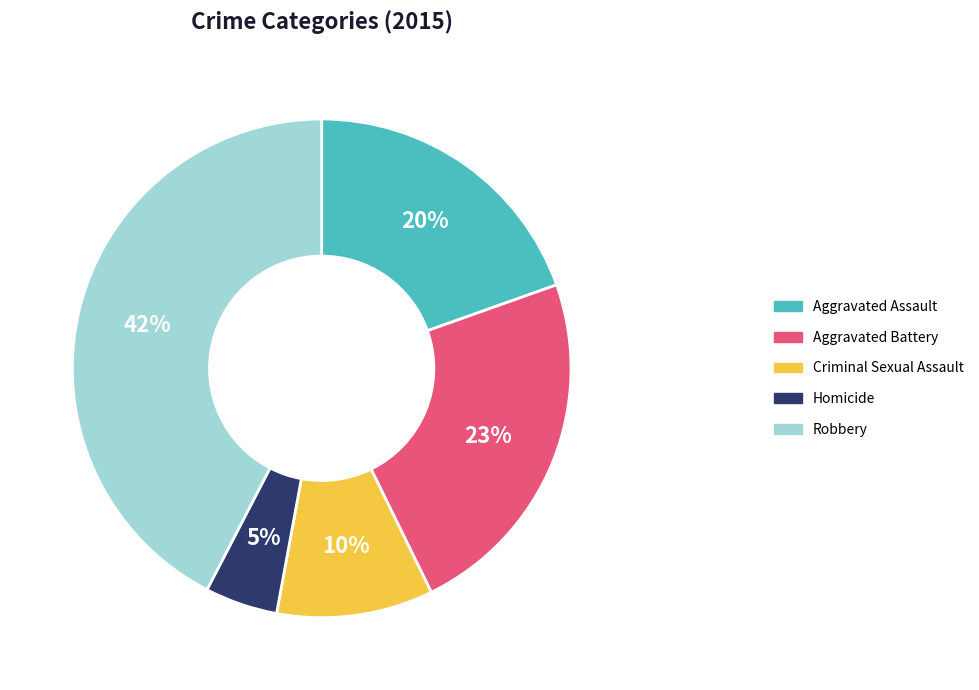

Between Robbery and Criminal Sexual Assault, which is larger?

Robbery